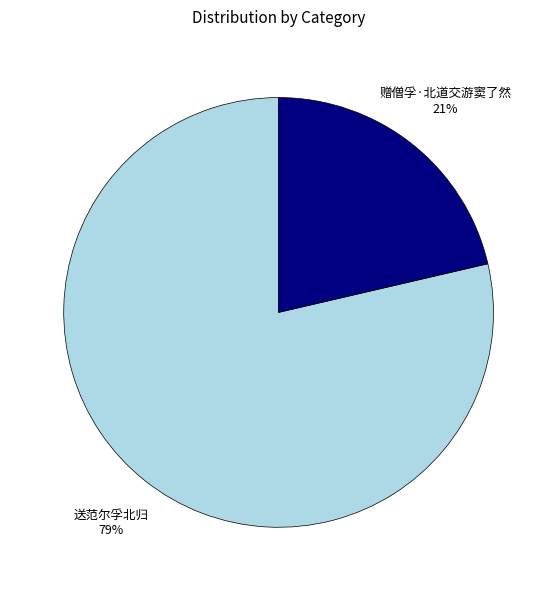

What percentage is the 赠僧孚·北道交游窦了然 slice, to the nearest percent?

21%